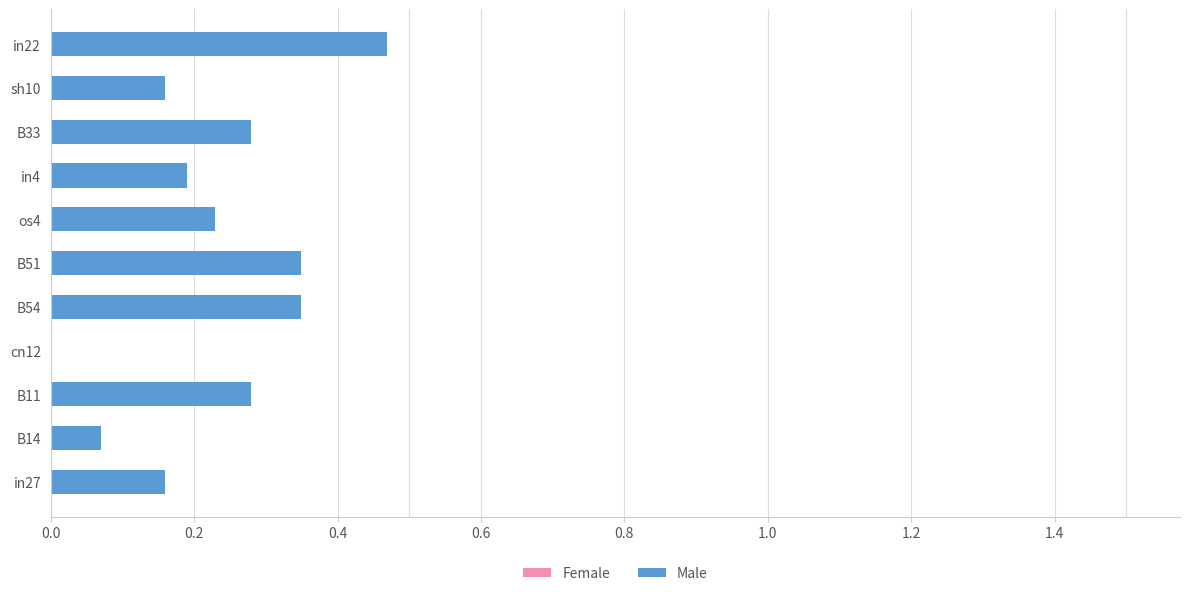

Between sh10 and os4, which is larger?

os4